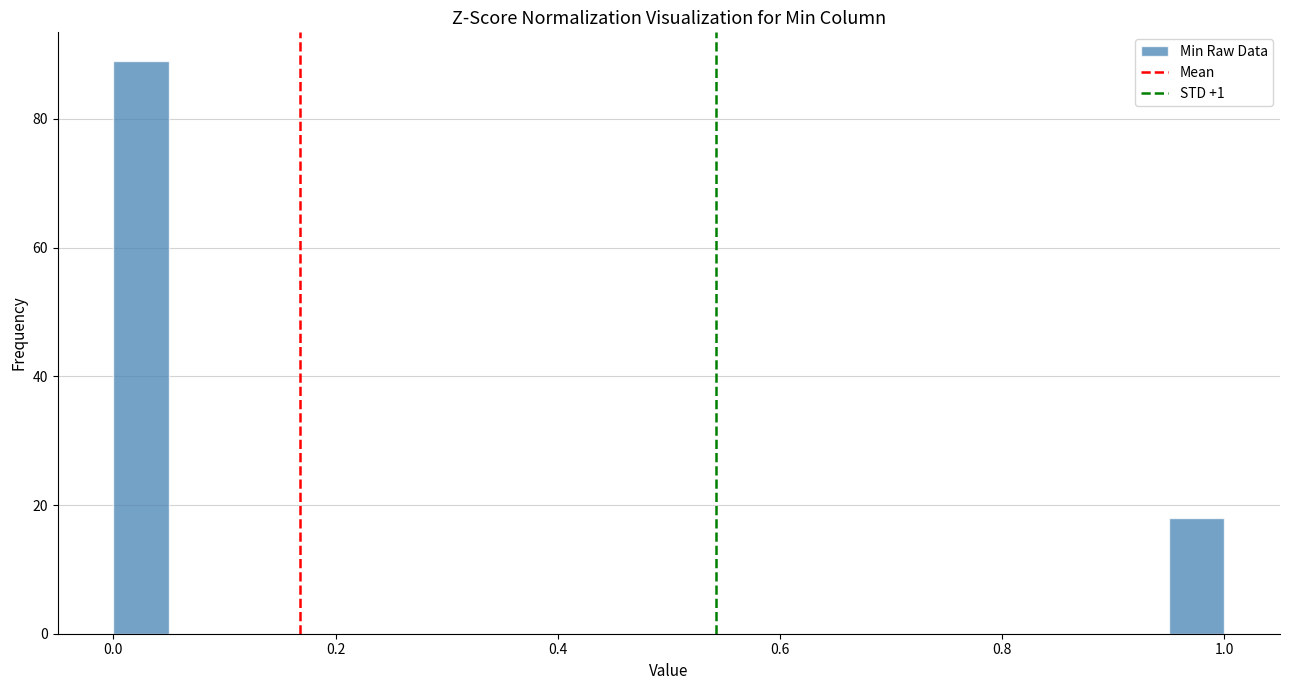

Read against the x-axis, roughly where is the centre of the tallest bar?

0.02